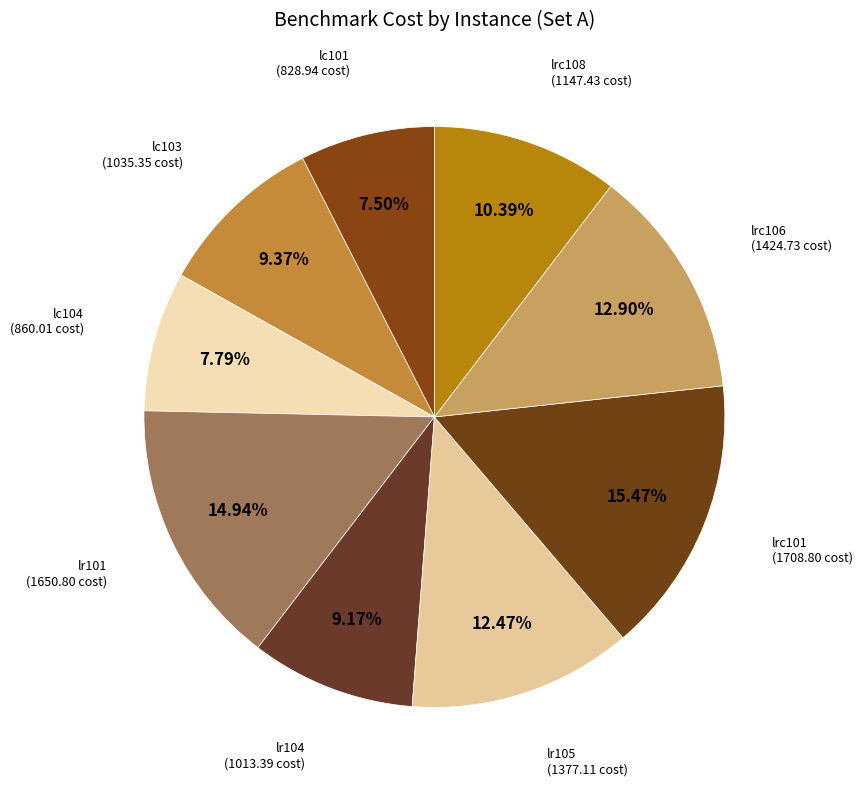

Count the number of slices in the pie.

9